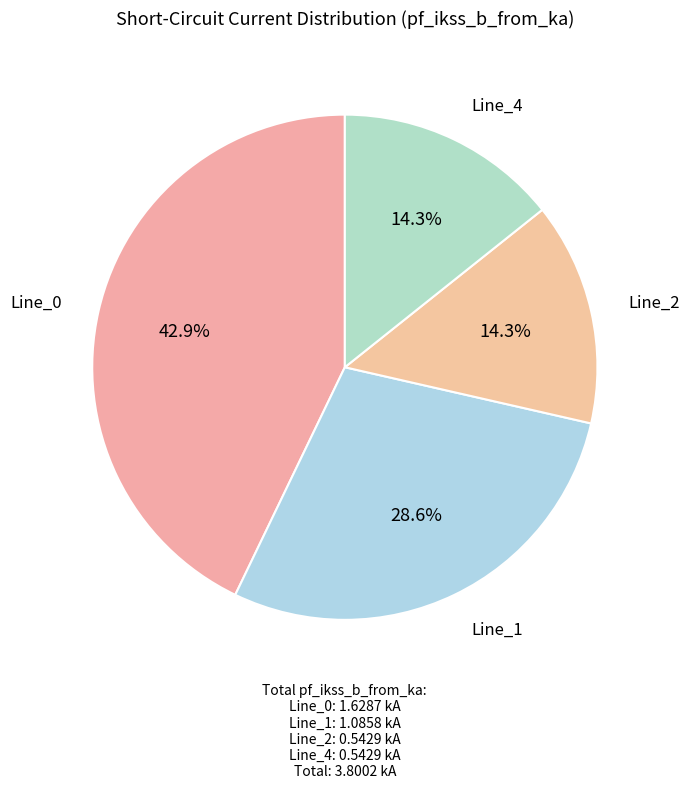

Is it true that Line_0 is 36% of the pie?

False